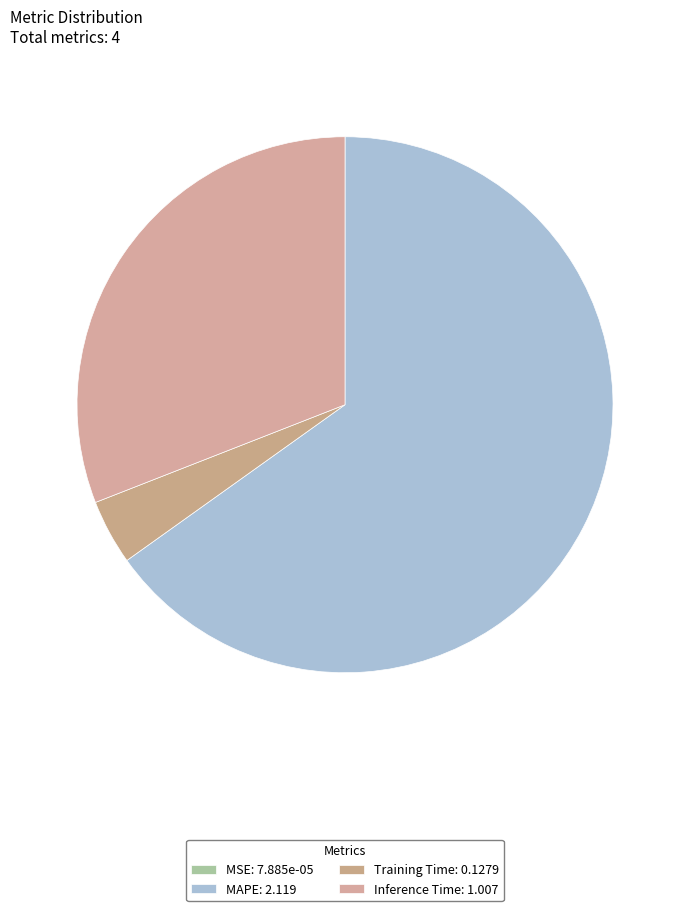

Which category has the biggest portion of the pie?

MAPE